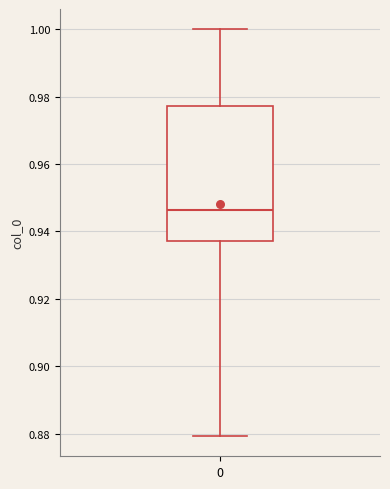

Where is the lower edge of the box at x = 0 on the y-axis? The values are not printed on the chart, so give them approximately, as read against the axis.

0.938